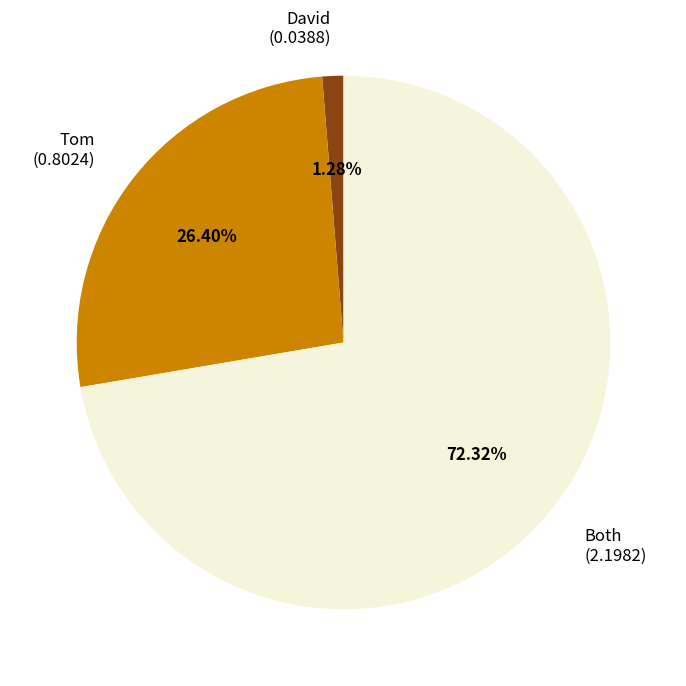

Does Both represent more than half of the total?

Yes